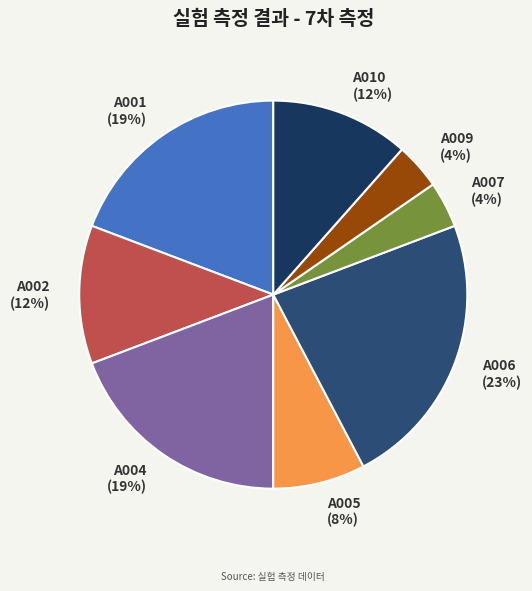

To the nearest percent, what is the average slice percentage?

12%